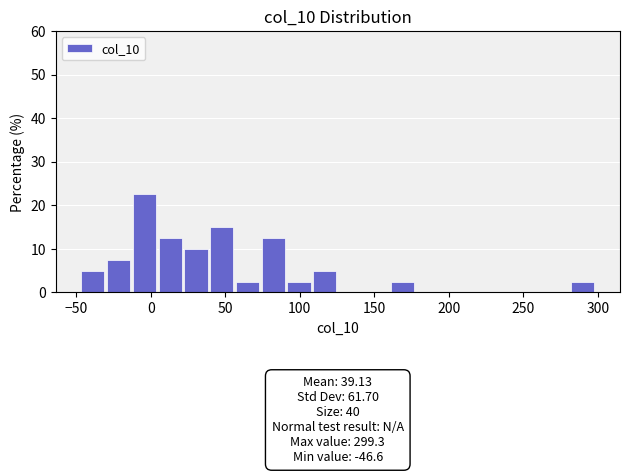

Read against the x-axis, roughly where is the centre of the tallest bar?

-5